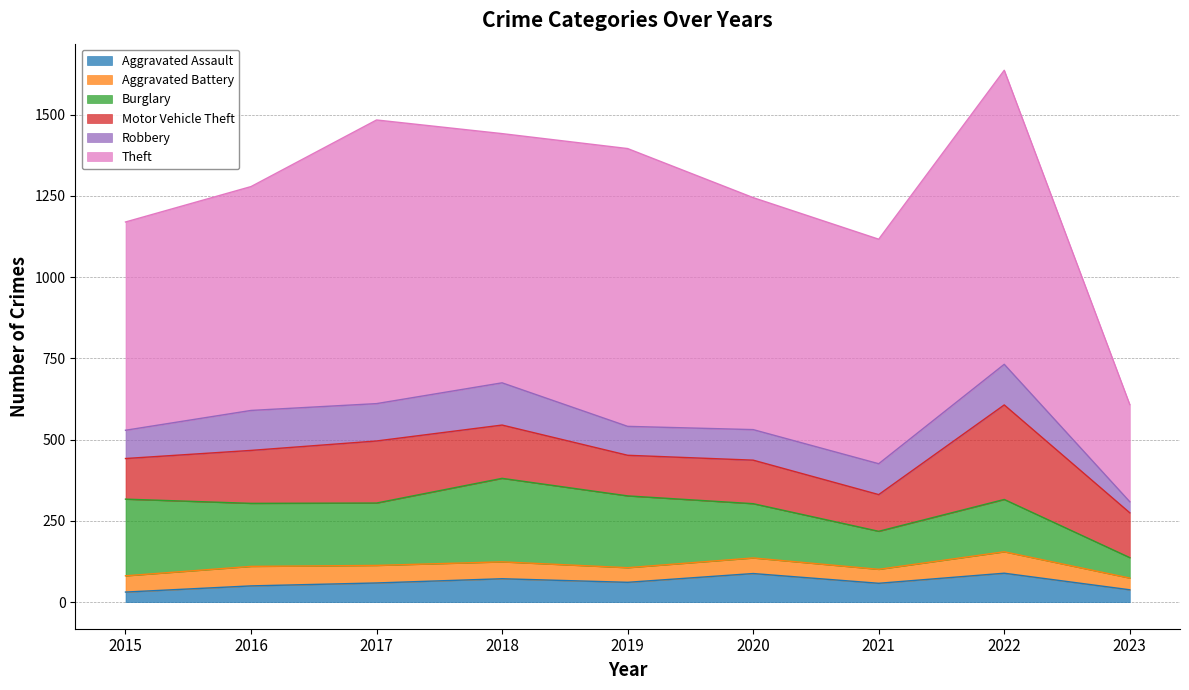

Rank the series at 2020 from lowest to highest value.

Aggravated Battery, Aggravated Assault, Robbery, Motor Vehicle Theft, Burglary, Theft